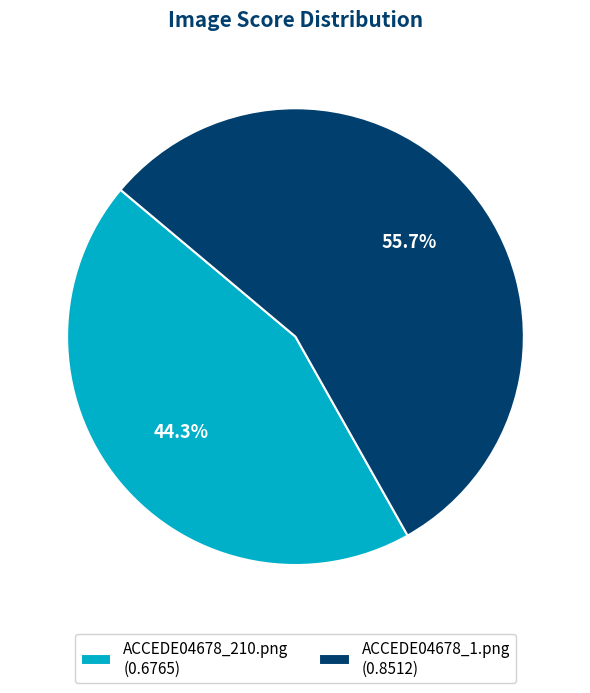

Which slice is the smallest?

ACCEDE04678_210.png